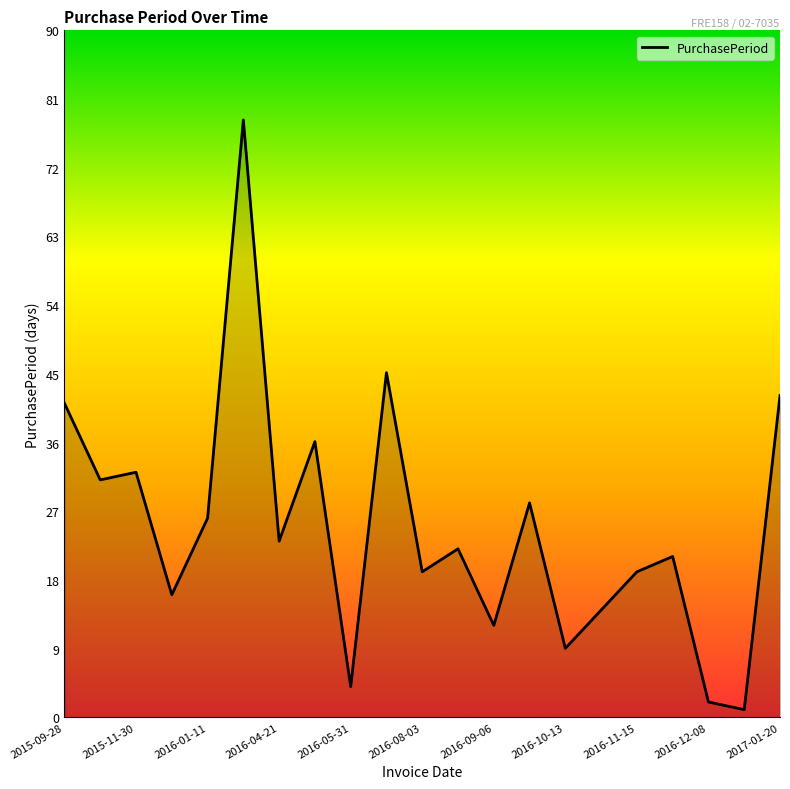

What is the maximum value shown in the chart?

78